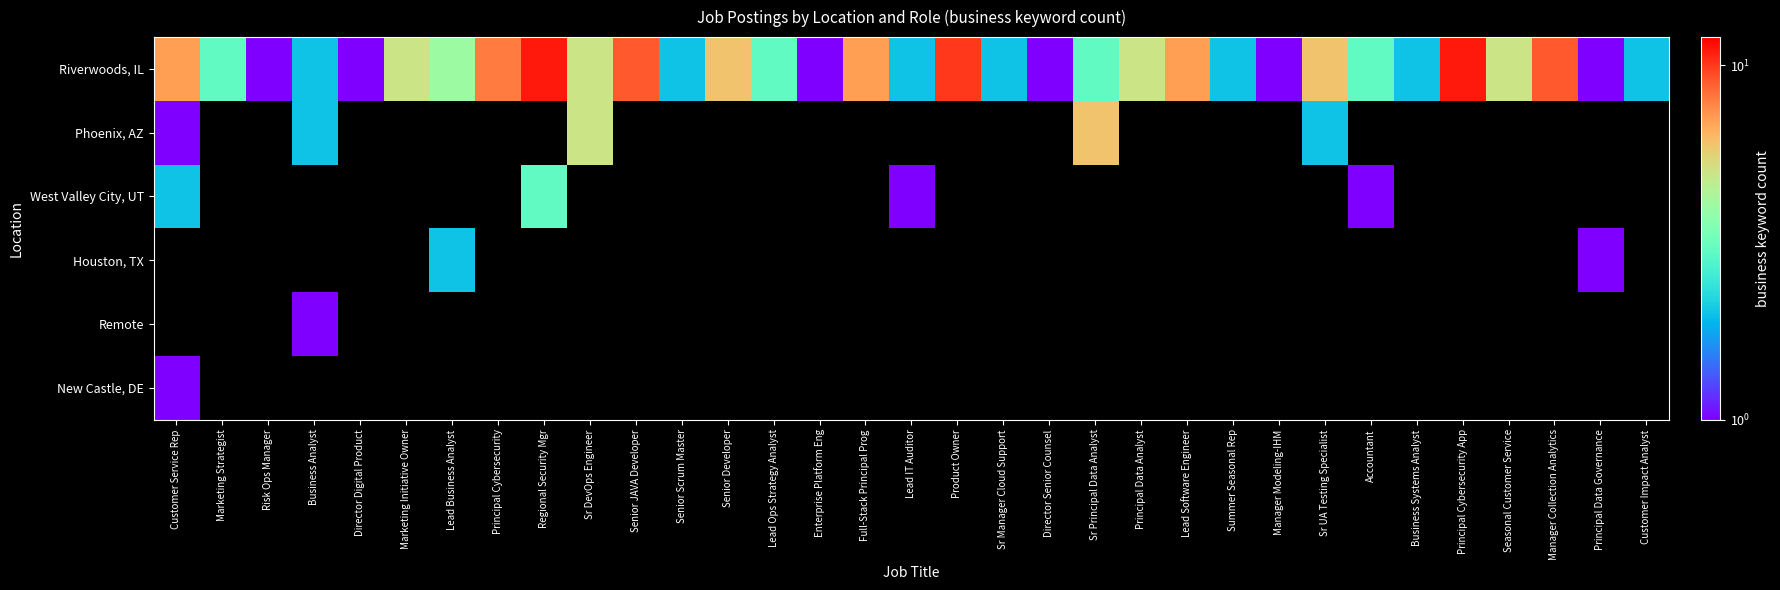

Which has a higher value, Customer Service Rep or Risk Ops Manager?

Customer Service Rep